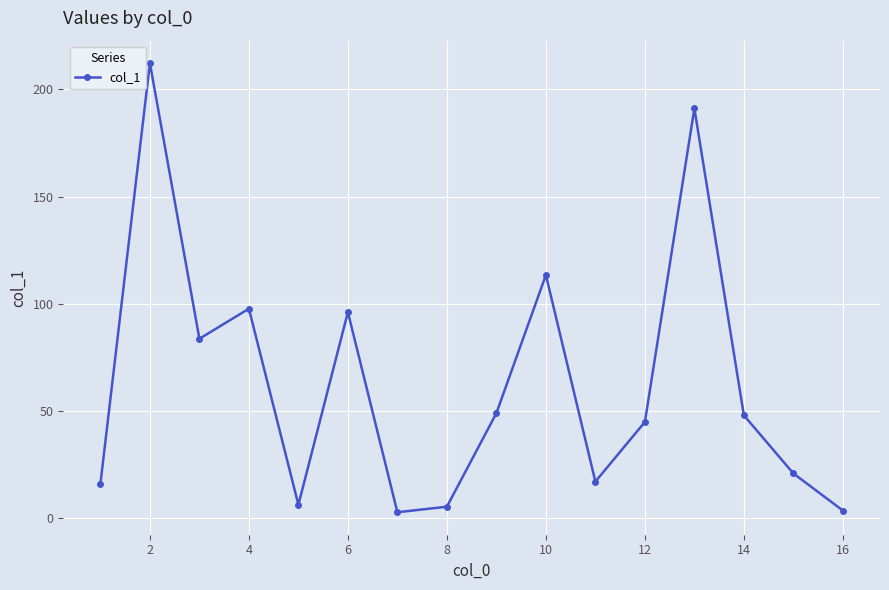

What is the maximum value shown in the chart?

212.2